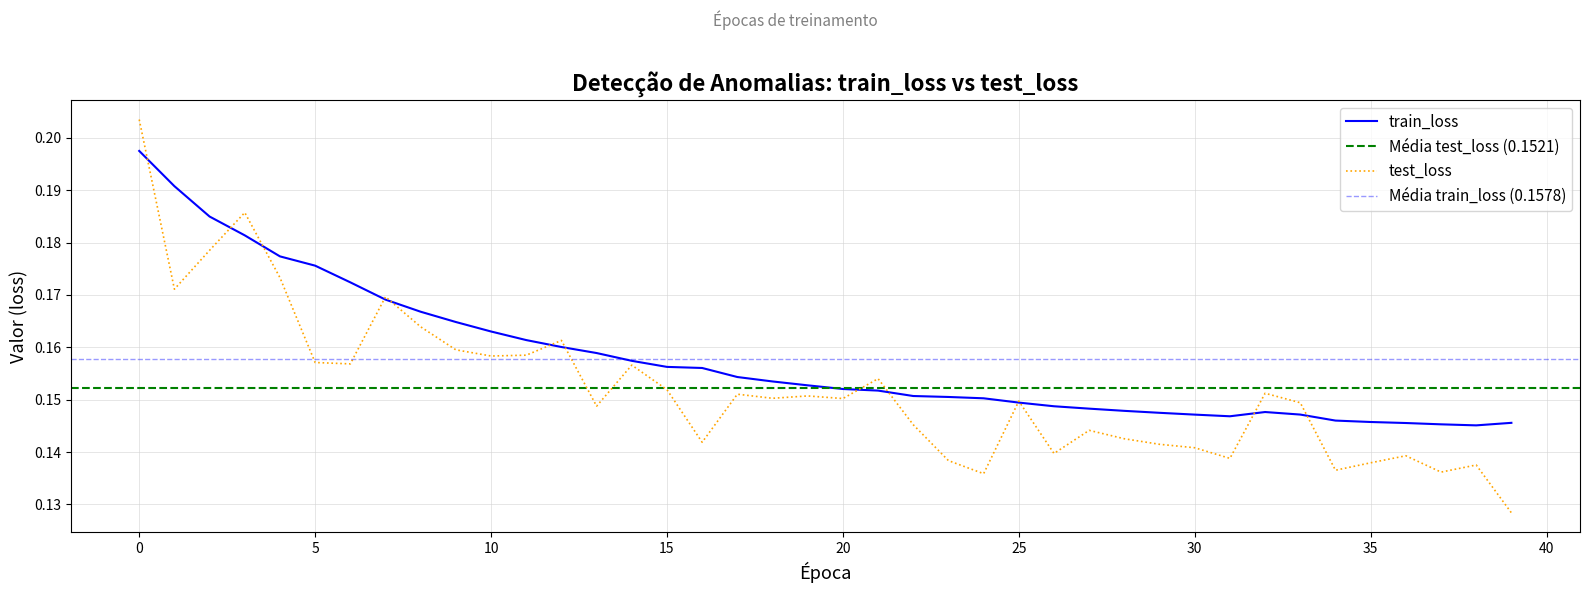

Which series changed the most between 18 and 30?

test_loss